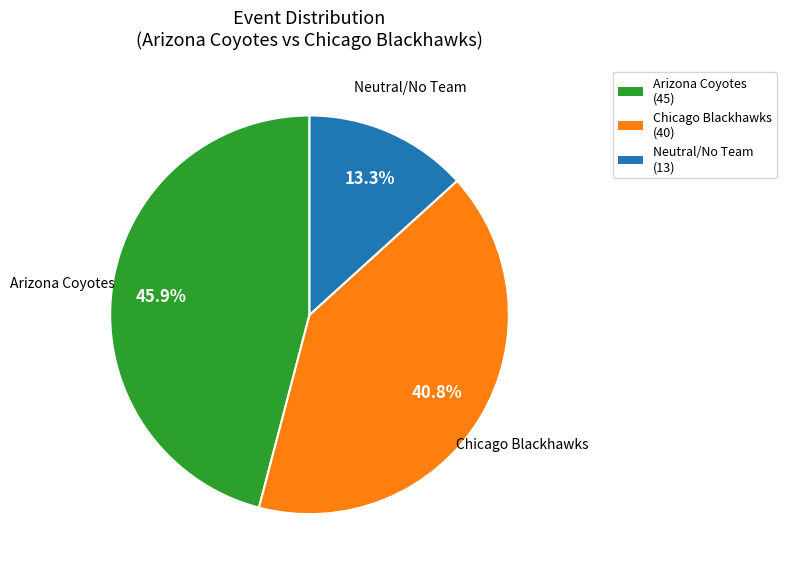

How much of the chart is everything except Chicago Blackhawks (40)?

59.2%